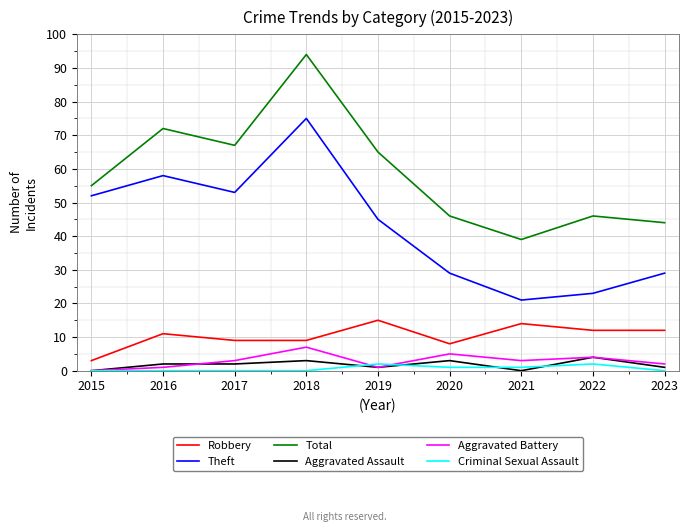

True or false: Total has more than 1 points higher than both neighbors.

True